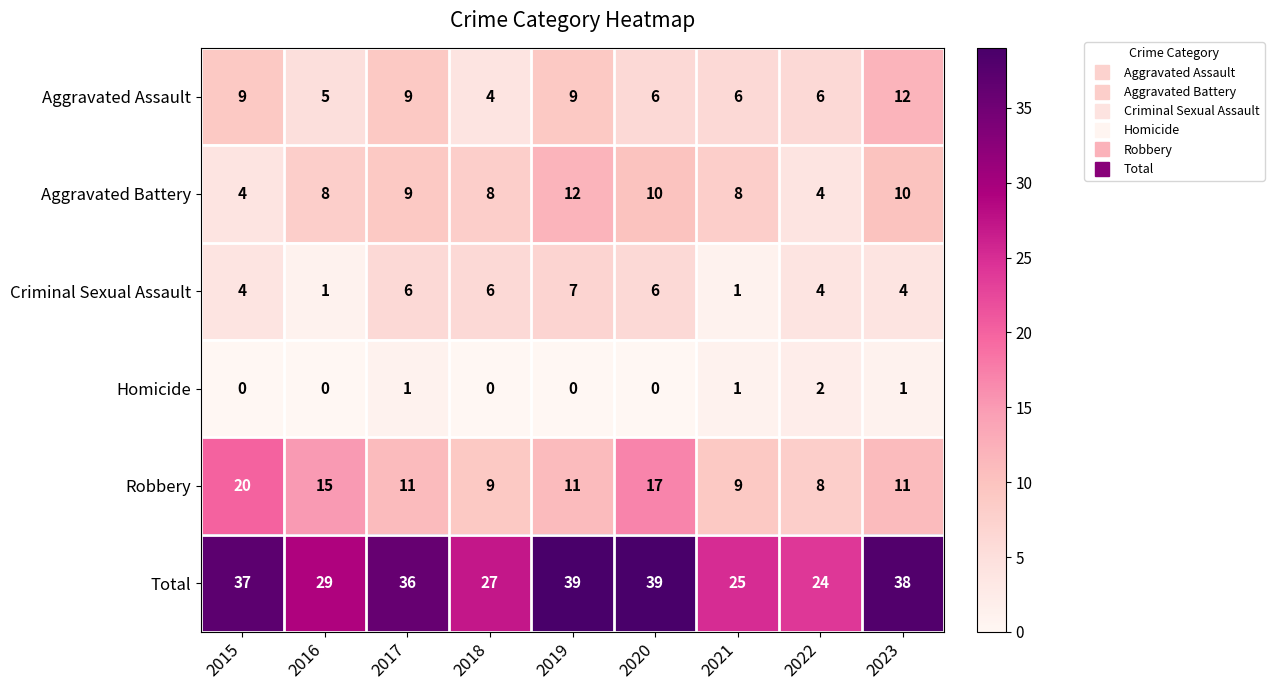

What is the maximum value shown in the chart?

39